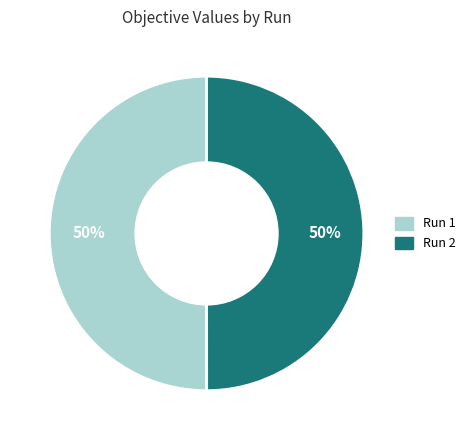

To the nearest percent, what percentage of the pie is Run 2?

50%